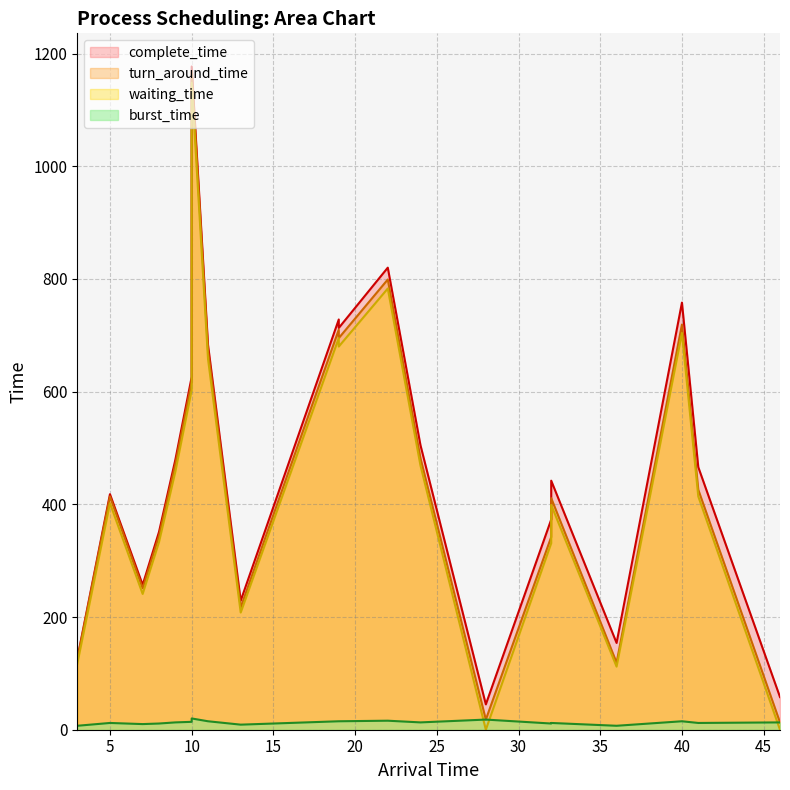

At P11, list the series in order from smallest to largest.

burst_time, waiting_time, turn_around_time, complete_time